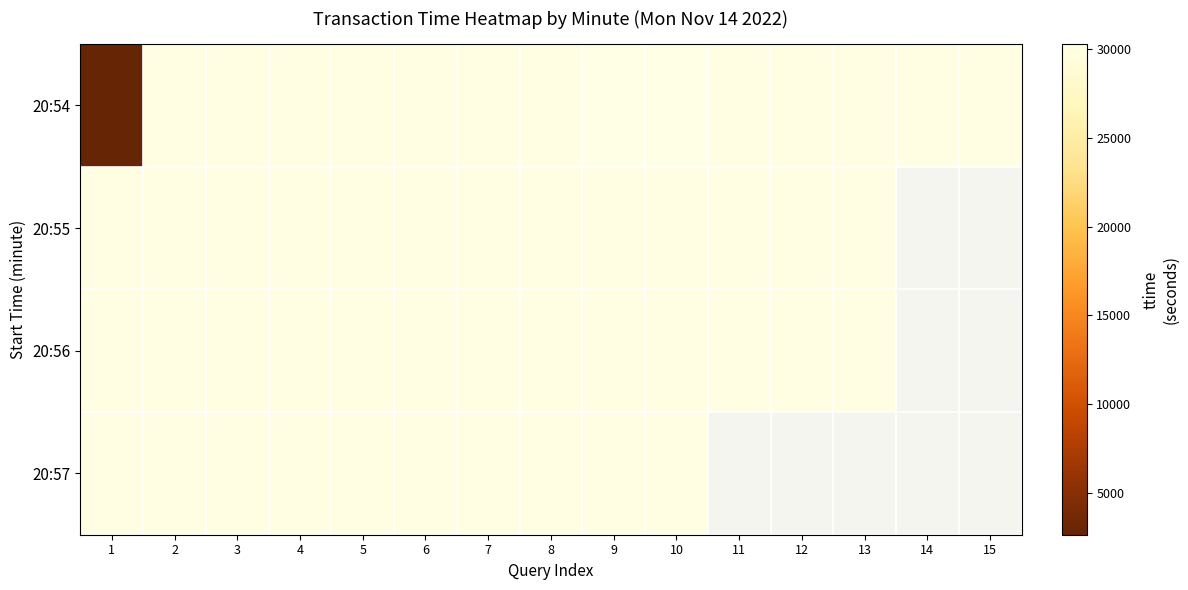

Which series changed the most between 9 and 14?

20:54